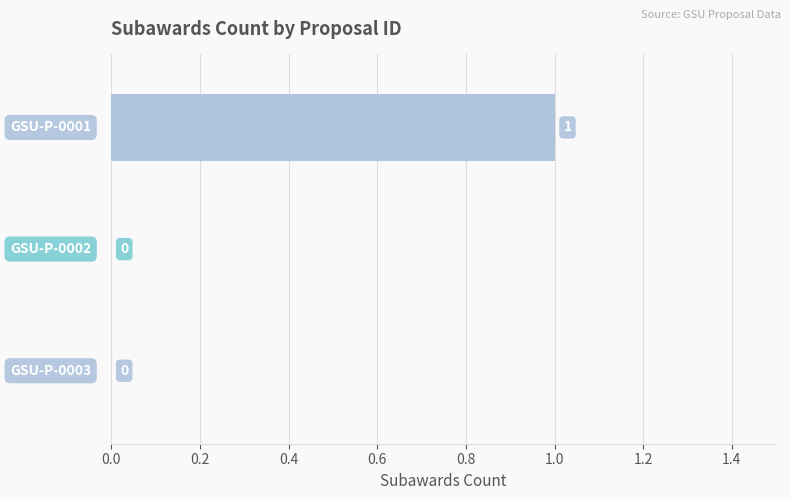

What is the maximum value shown in the chart?

1